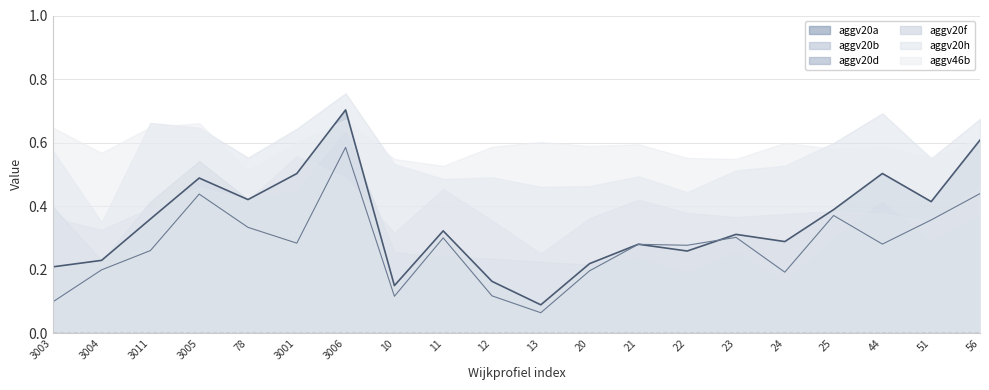

Where is the first local maximum for aggv46b?

3005